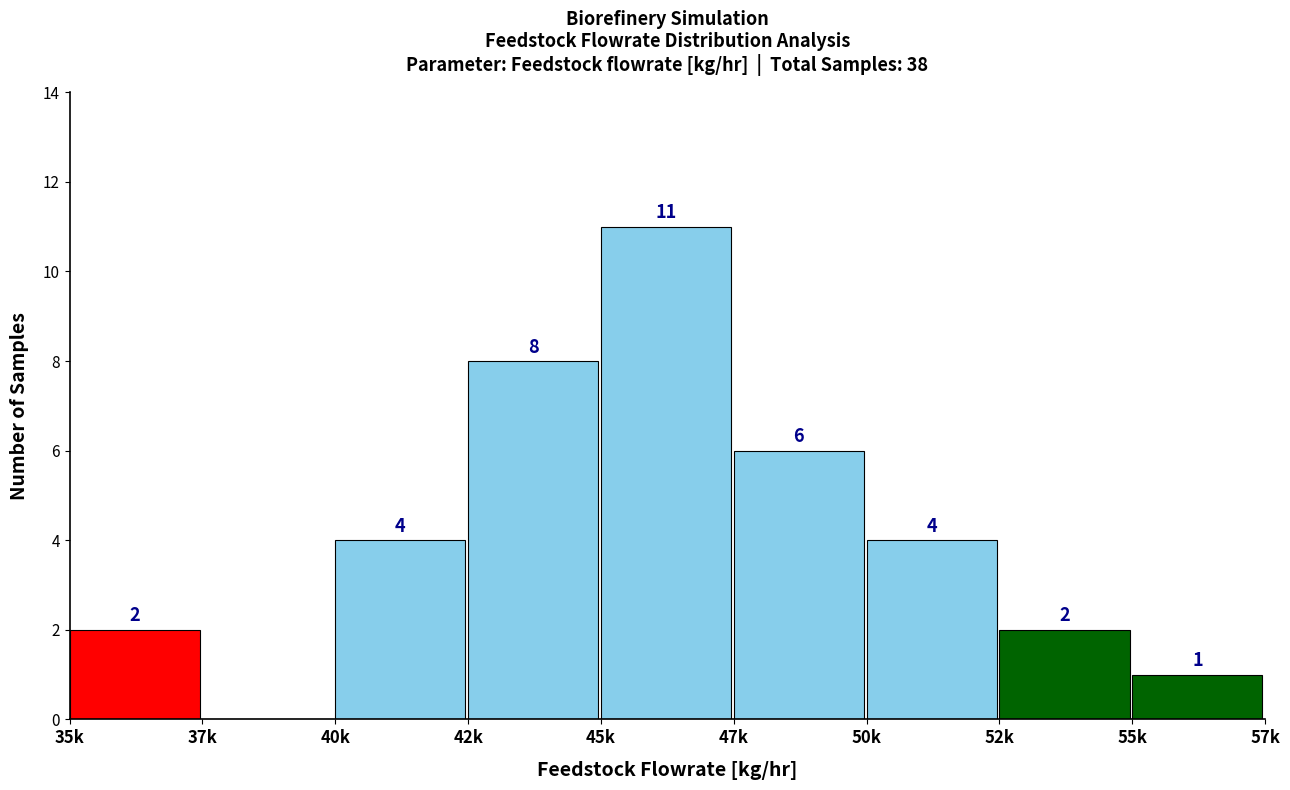

Reading left to right, transcribe all the data shown in this chart.

35k=2	37k=0	40k=4	42k=8	45k=11	47k=6	50k=4	52k=2	55k=1